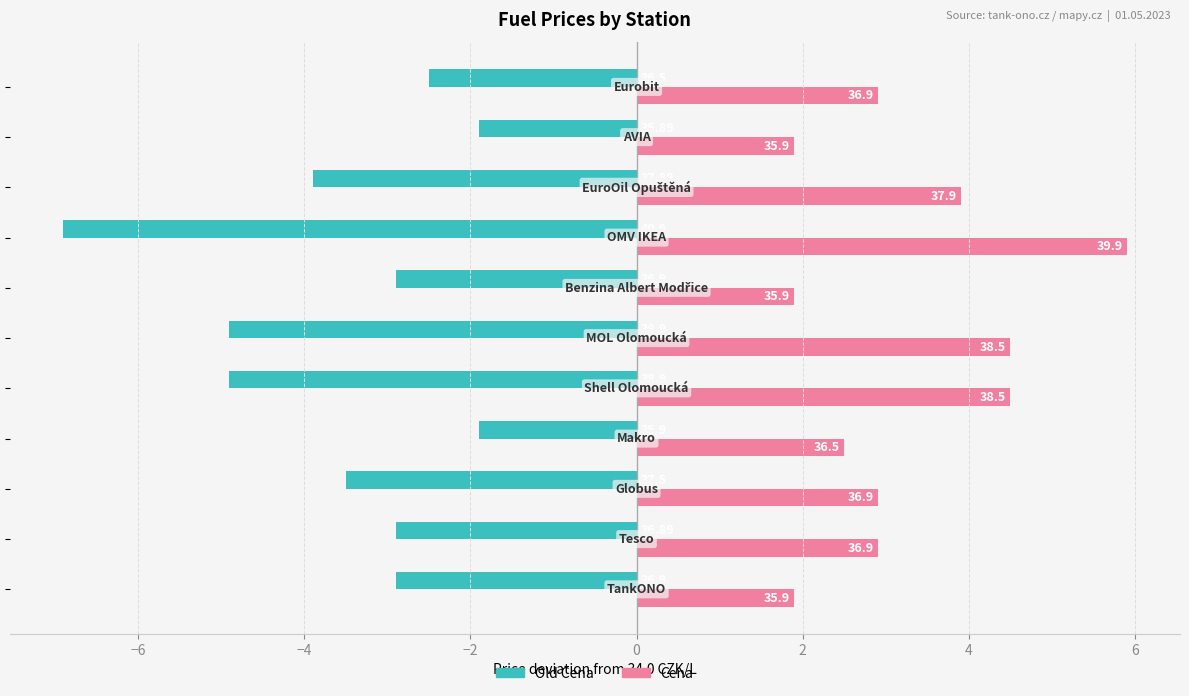

What are all the series names shown in the legend?

Old Cena, Cena